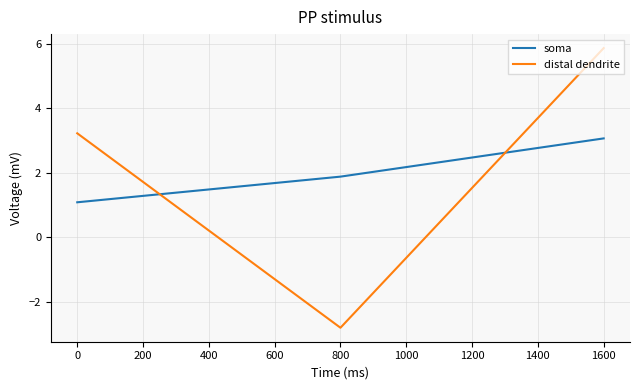

What are all the series names shown in the legend?

soma, distal dendrite